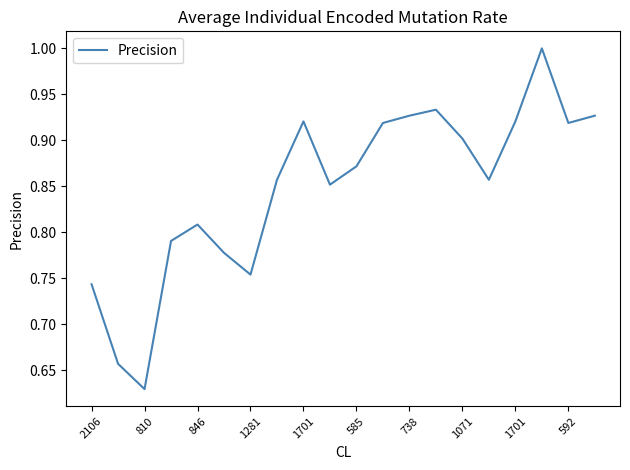

How many lines are shown in the chart?

1